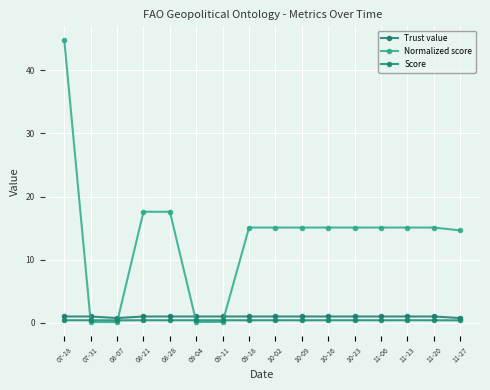

True or false: Trust value and Score intersect in this chart.

False